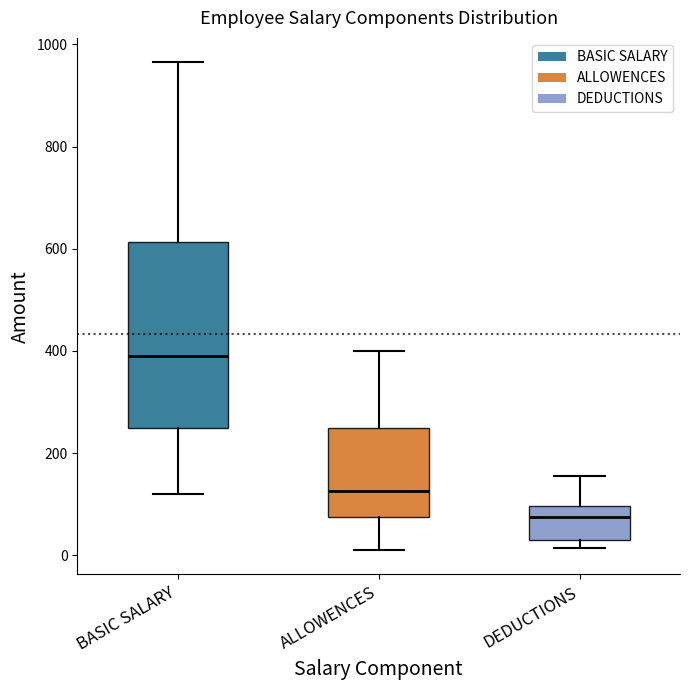

Comparing the boxes themselves (not the whiskers), which one is the tallest?

BASIC SALARY